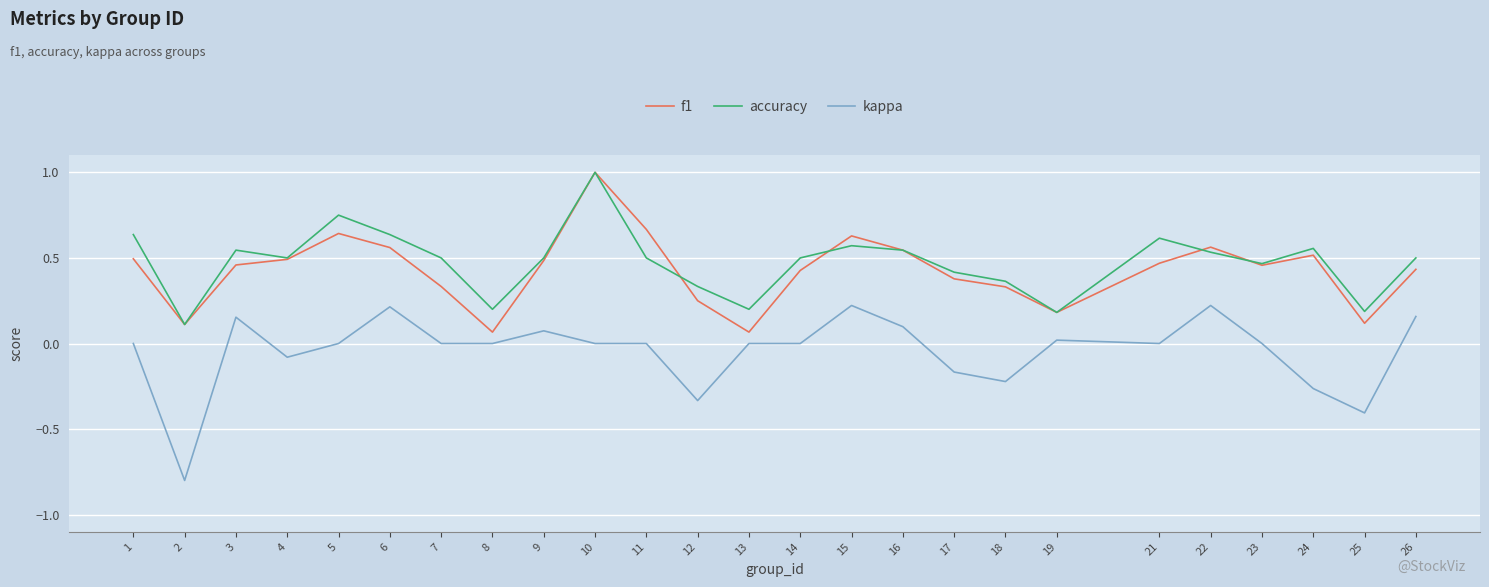

Is it true that f1 equals 0.3 at 19?

False